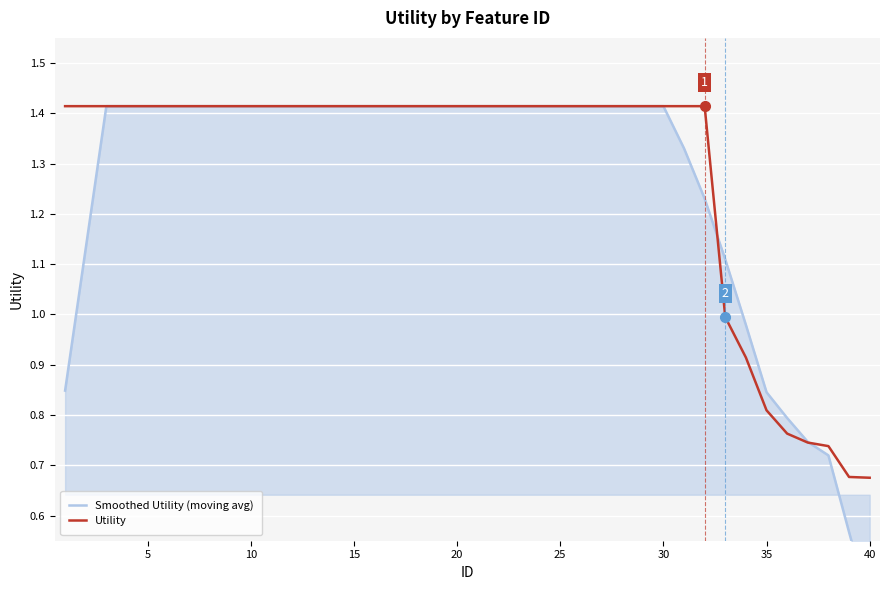

Reading left to right, extract all data points from this chart.

Smoothed Utility (moving avg): 0.8	1.1	1.4	1.4	1.4	1.4	1.4	1.4	1.4	1.4	1.4	1.4	1.4	1.4	1.4	1.4	1.4	1.4	1.4	1.4	1.4	1.4	1.4	1.4	1.4	1.4	1.4	1.4	1.4	1.4	1.3	1.2	1.1	1.0	0.8	0.8	0.7	0.7	0.6	0.4
Utility: 1.4	1.4	1.4	1.4	1.4	1.4	1.4	1.4	1.4	1.4	1.4	1.4	1.4	1.4	1.4	1.4	1.4	1.4	1.4	1.4	1.4	1.4	1.4	1.4	1.4	1.4	1.4	1.4	1.4	1.4	1.4	1.4	1.0	0.9	0.8	0.8	0.7	0.7	0.7	0.7